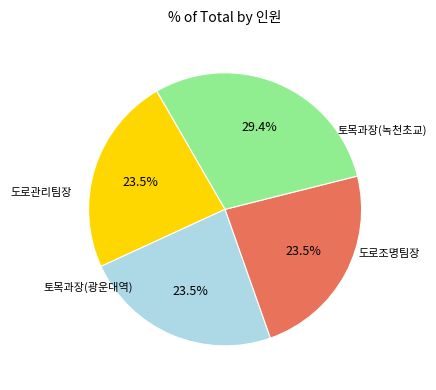

Is there any slice that represents more than half of the pie?

No